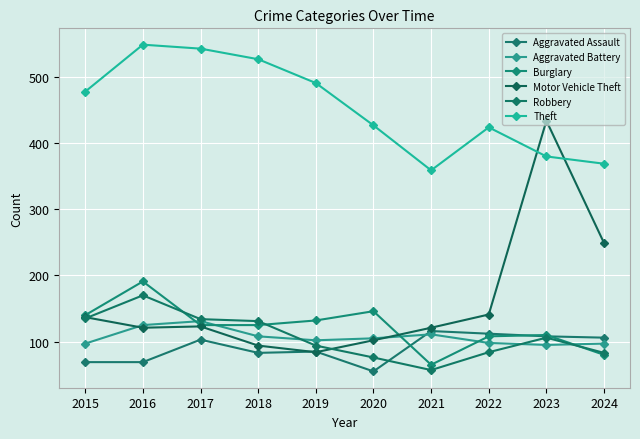

Which series has the largest range (max minus min)?

Motor Vehicle Theft